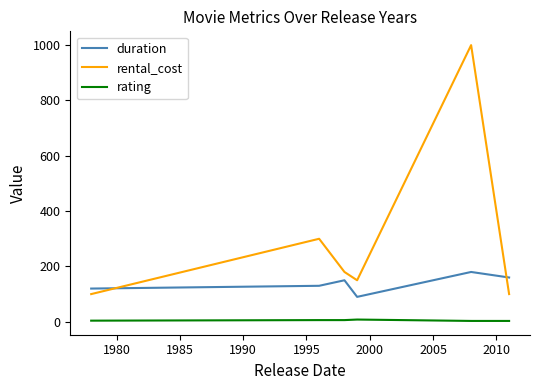

What is the maximum value shown in the chart?

1000